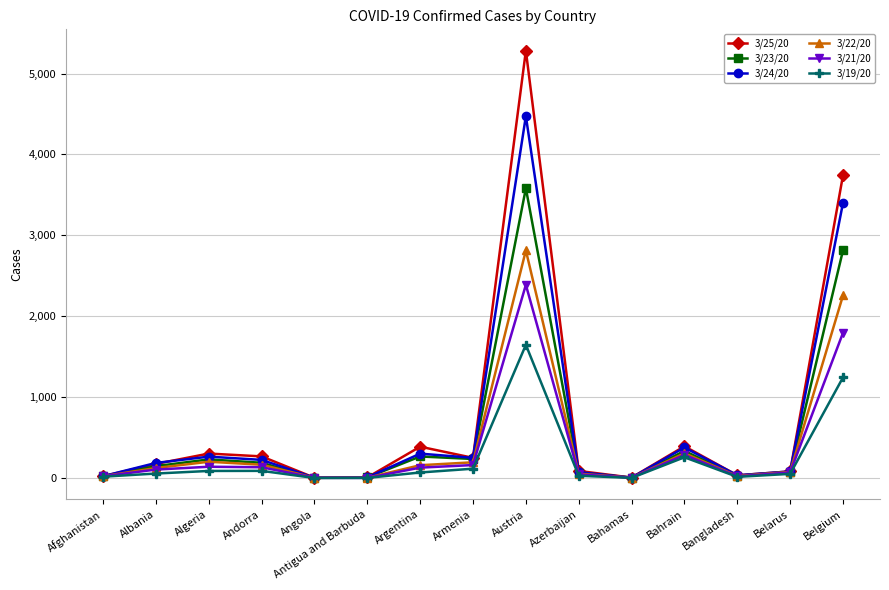

Rank the series by their maximum value, from highest to lowest.

3/25/20, 3/24/20, 3/23/20, 3/22/20, 3/21/20, 3/19/20